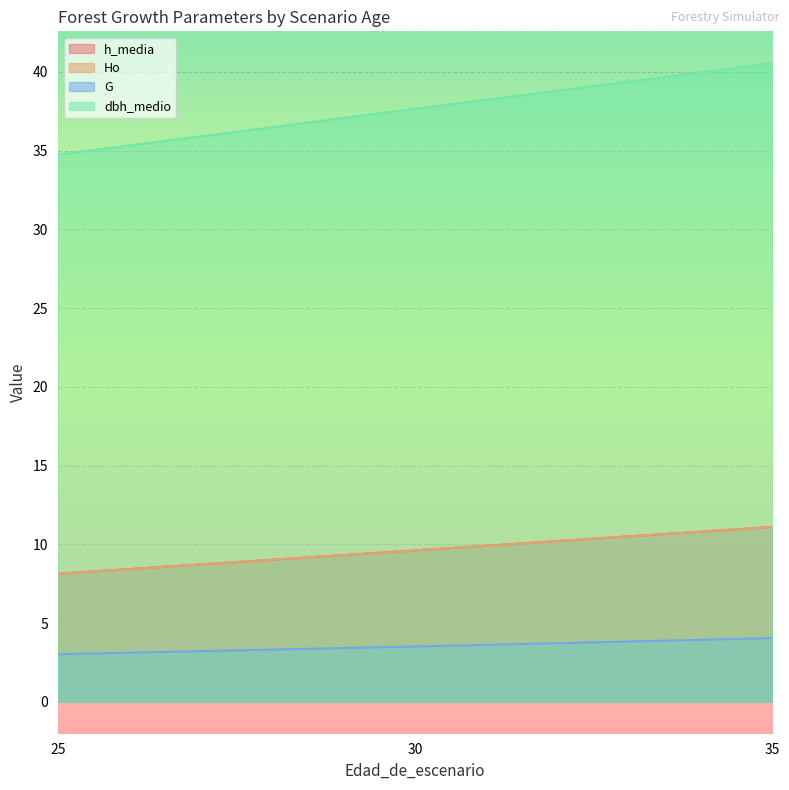

How many data points in Ho are above 9?

2